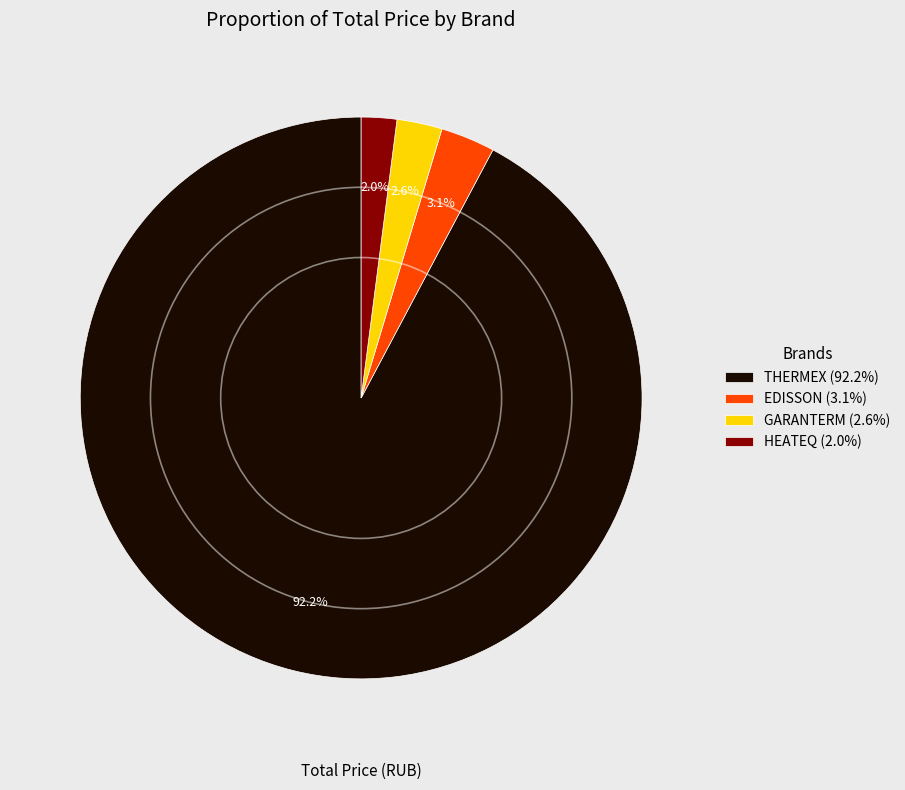

What is the smallest slice in the pie chart?

HEATEQ (2.0%)